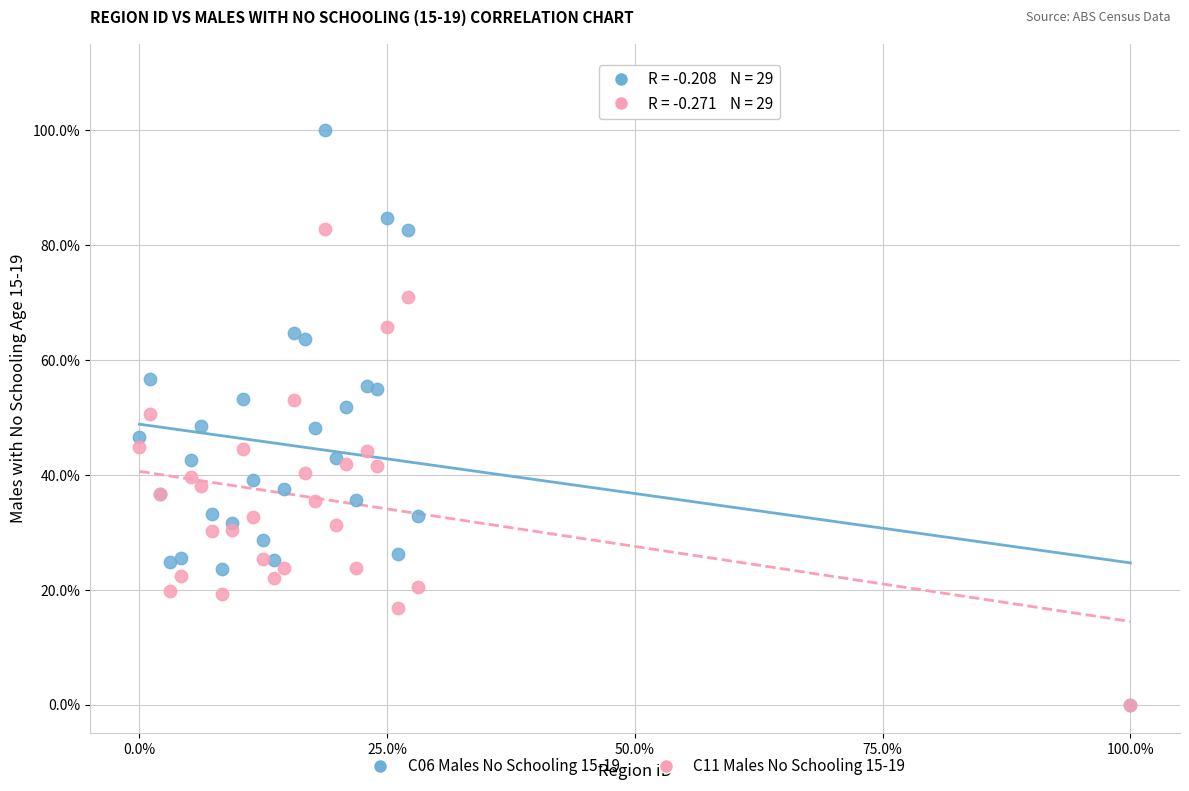

What are all the series names shown in the legend?

C06 Males No Schooling 15-19, C11 Males No Schooling 15-19